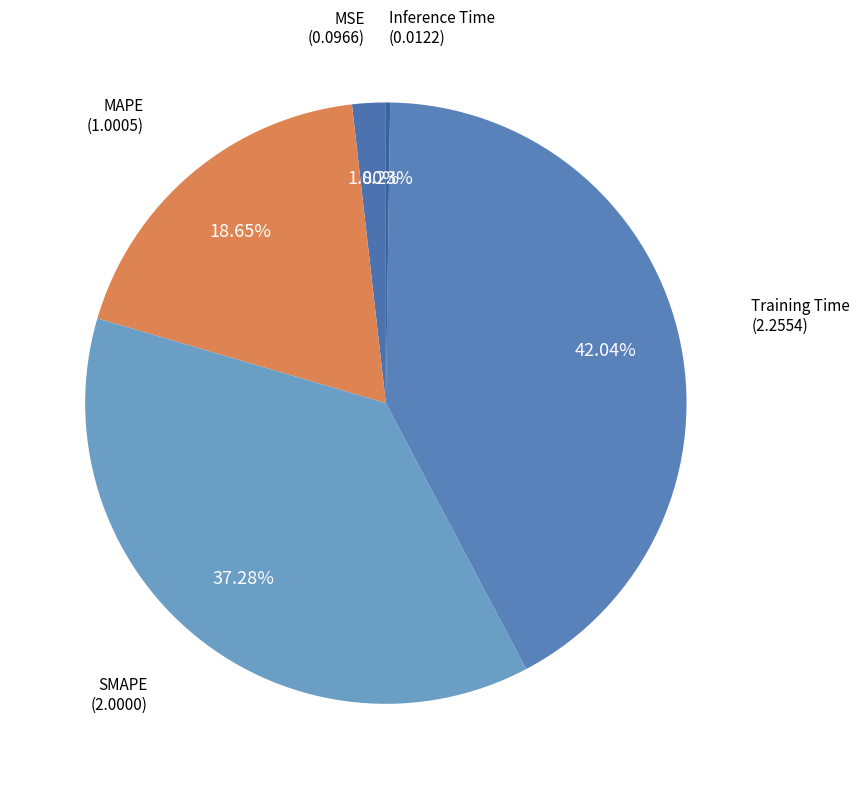

Which slice is the smallest?

Inference Time